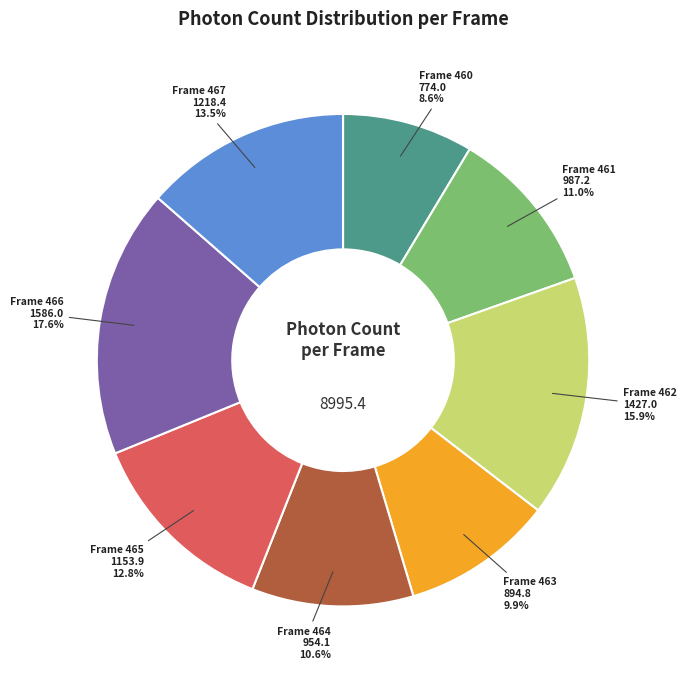

How much of the chart is everything except Frame 464?

89.4%